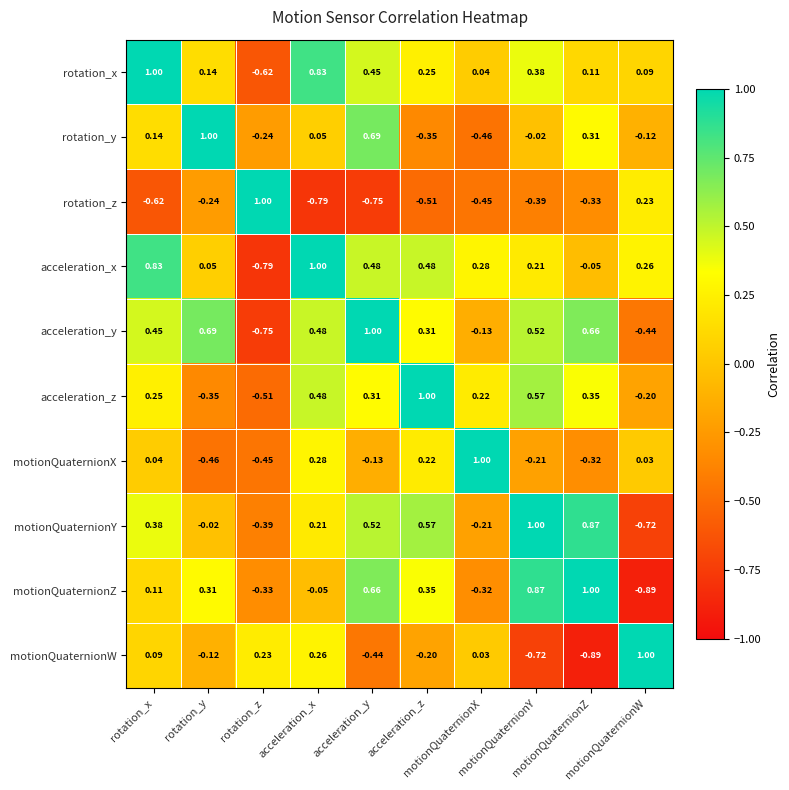

What is the spread (max minus min) of values at motionQuaternionX?

1.5